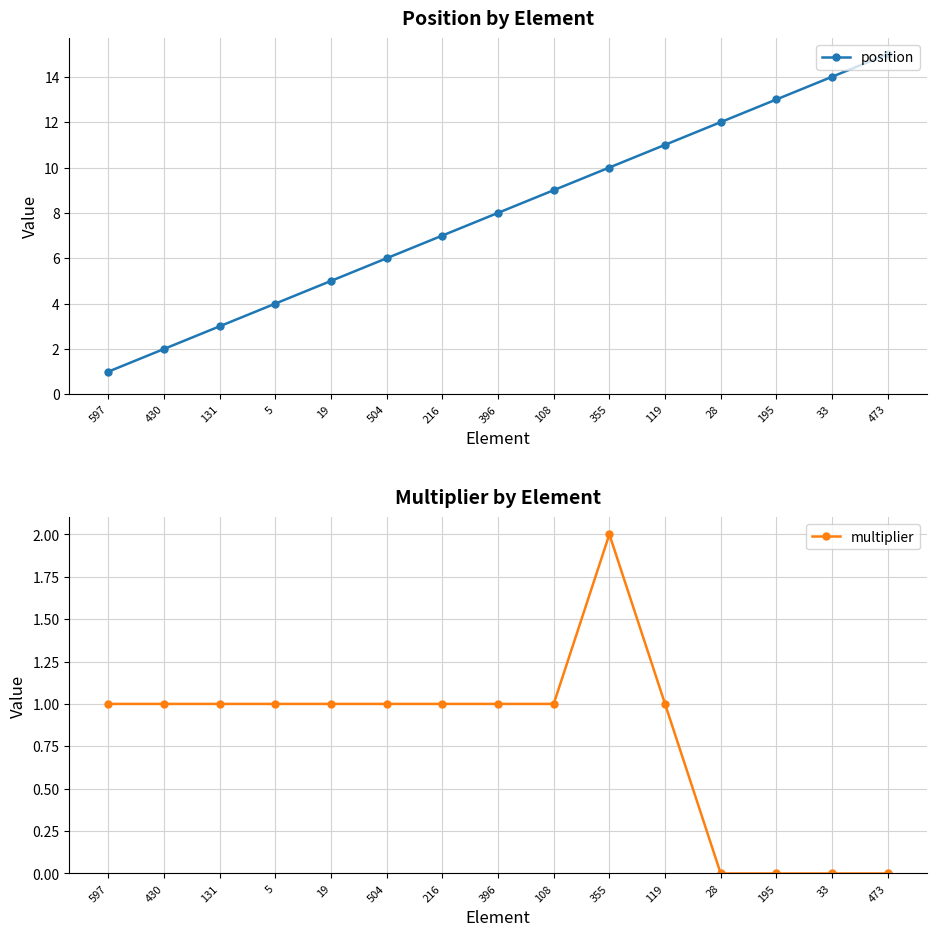

The multiplier series shows 0 at 28. True or false?

True